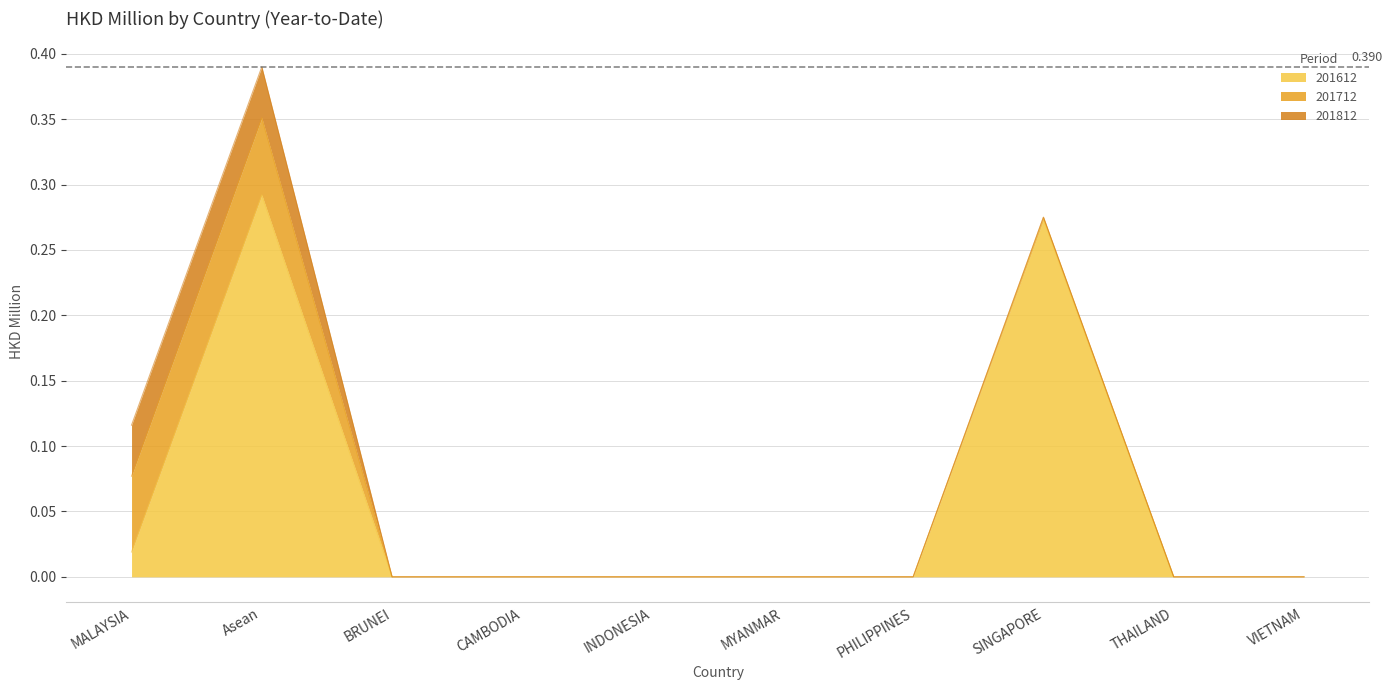

What is the difference between the maximum and minimum values in the 201612 series?

0.3